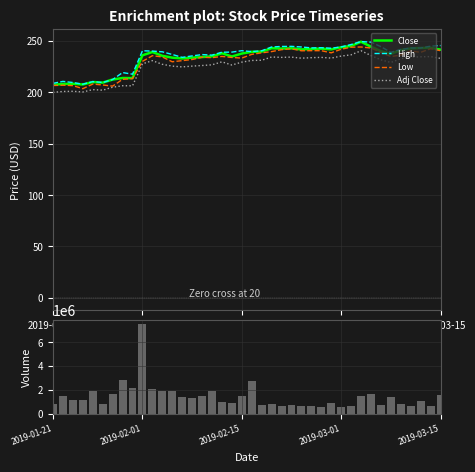

The Low series shows 131.6 at 2019-02-15. True or false?

False